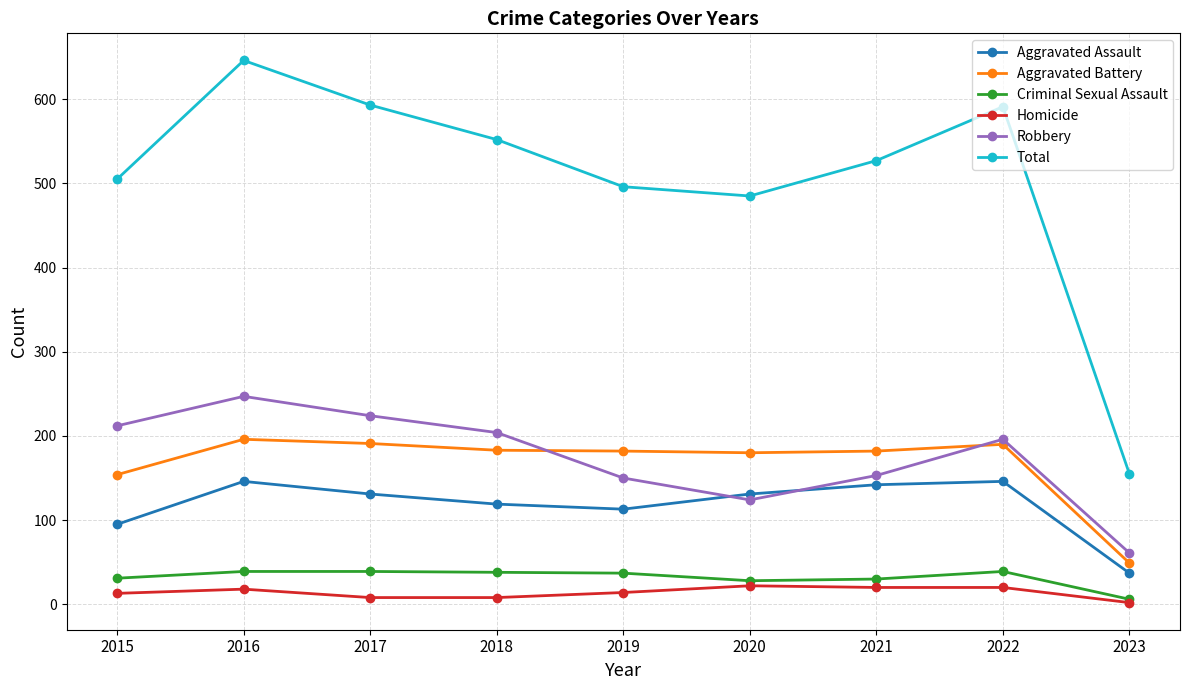

Which category has the lowest value in the Total series?

2023